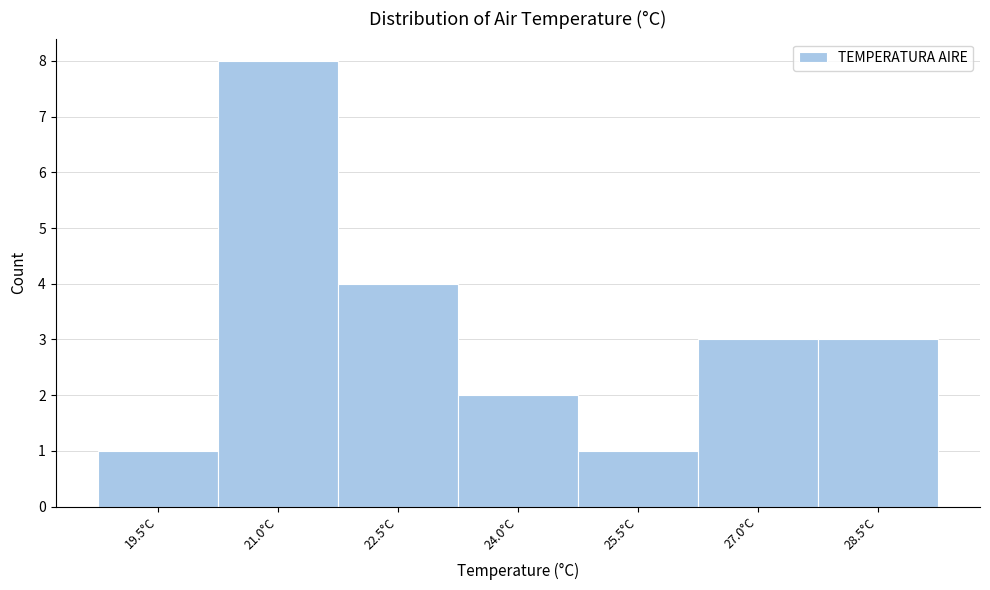

Reading right to left, extract all data points from this chart.

3	3	1	2	4	8	1